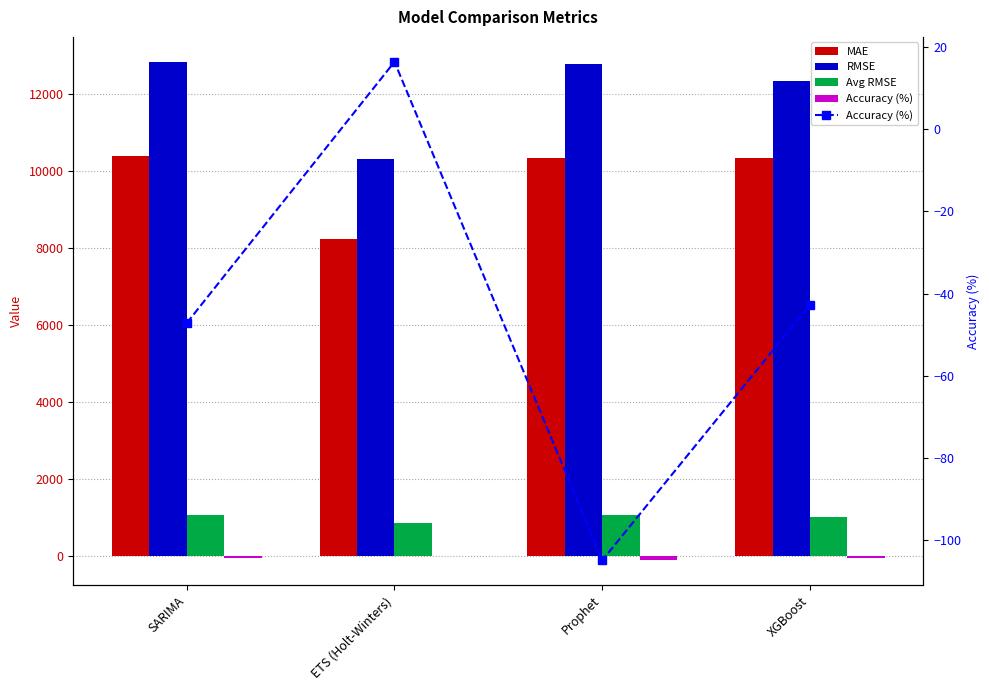

What is the average value of the MAE series?

9818.4